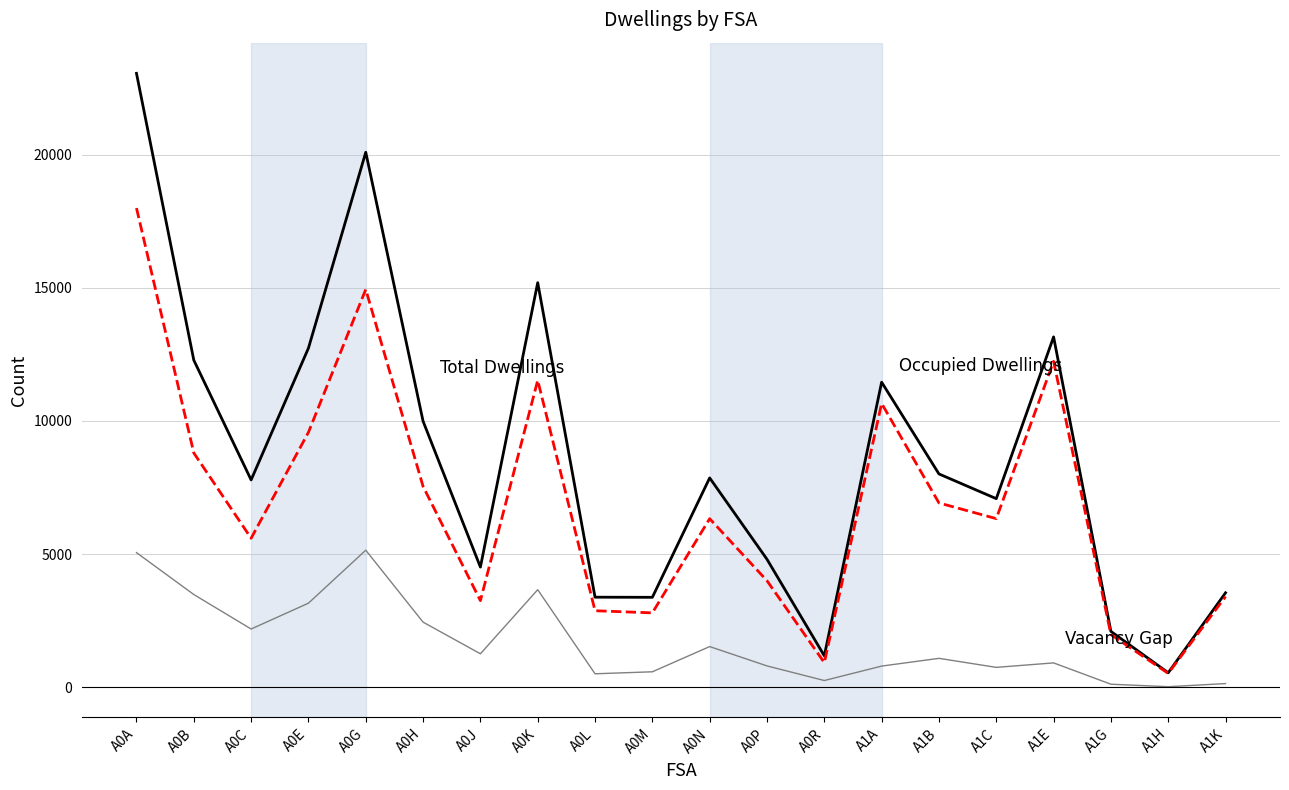

What is the greatest value displayed?

23052